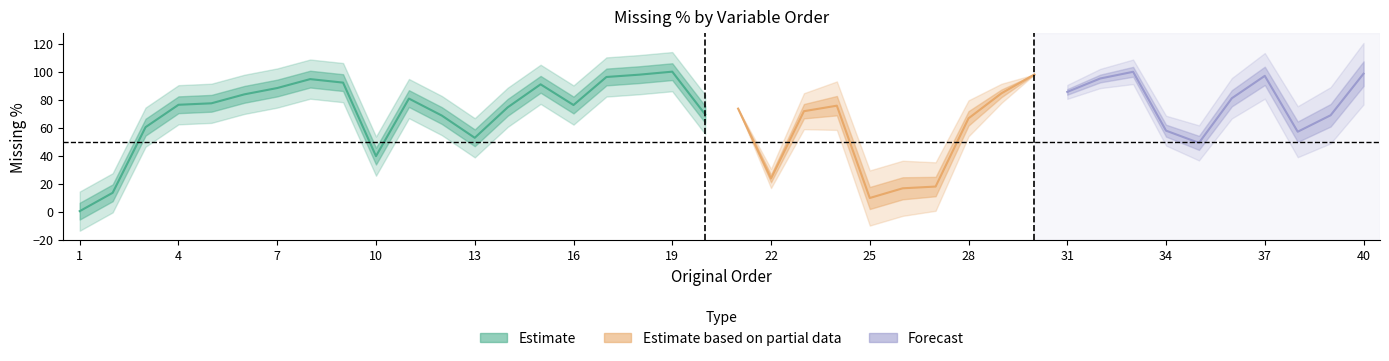

Read the value at 5.

77.3